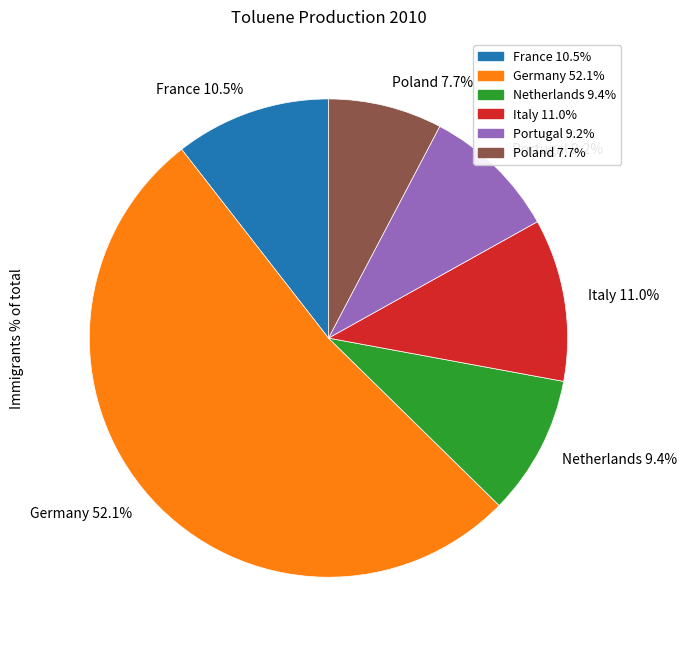

What percentage is the Netherlands slice, to the nearest percent?

9%